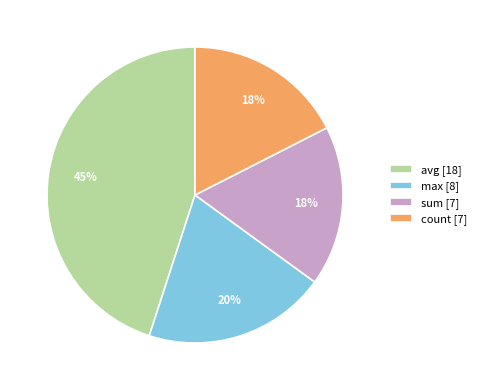

Is it true that count [7] is 18% of the pie?

True